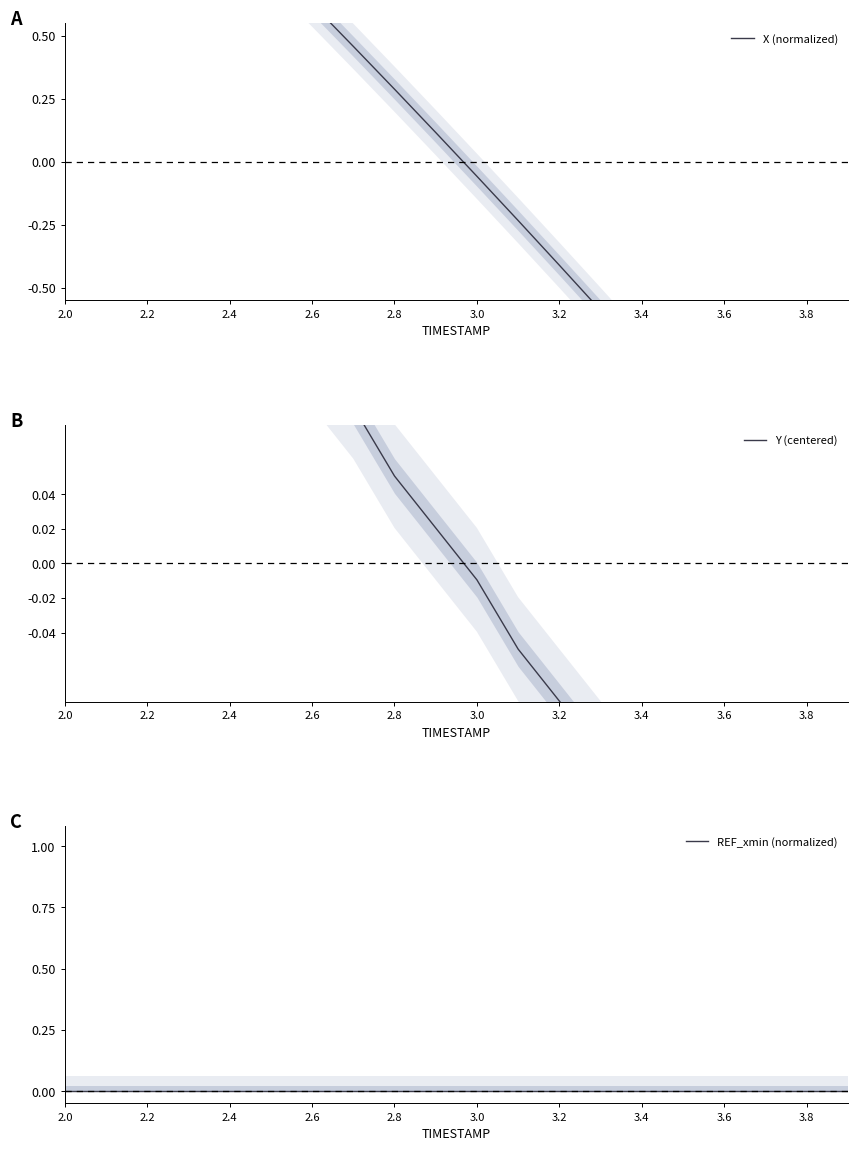

What is the label of the 3rd point from the left?

2.2